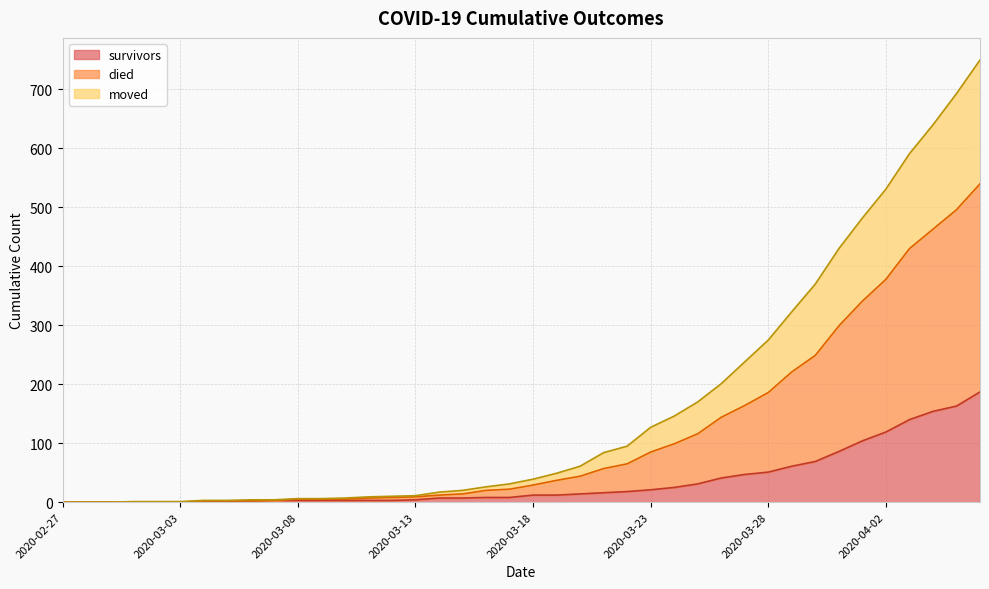

The survivors series shows 25 at 2020-03-24. True or false?

True